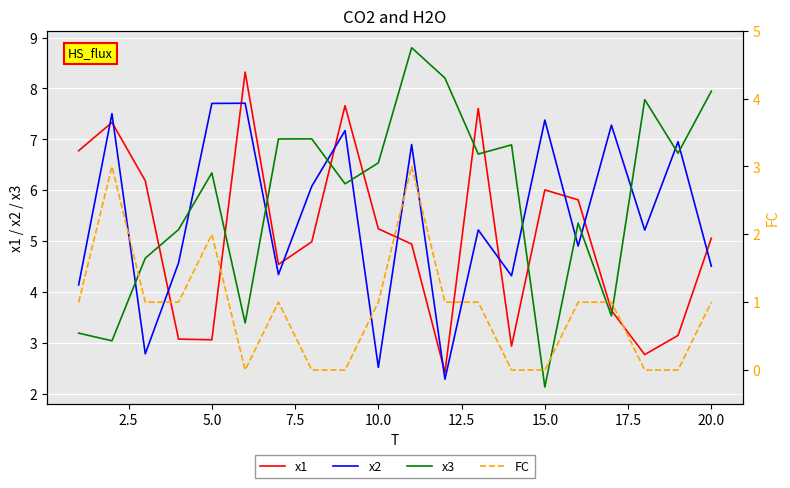

Which series ends up on top after the final intersection of x2 and x1?

x1